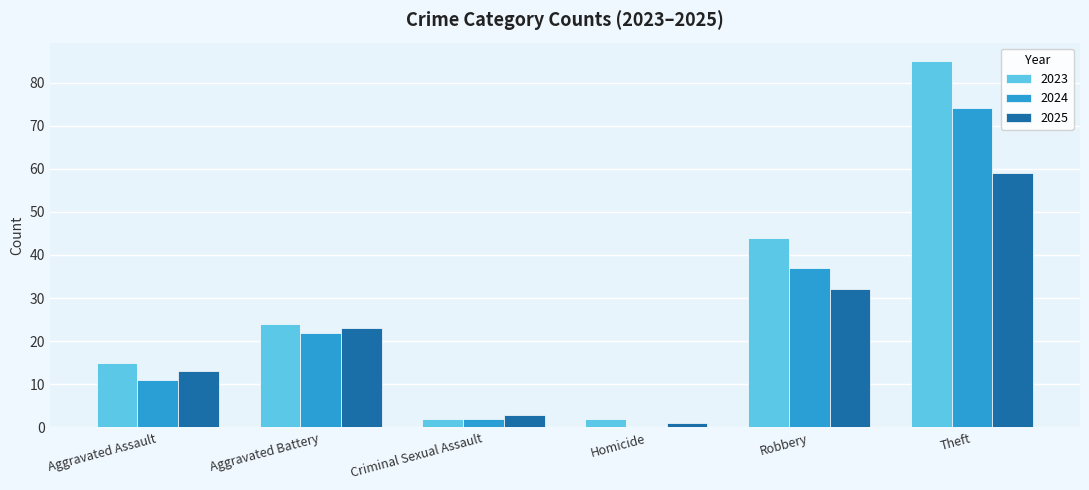

The 2023 series shows 44 at Robbery. True or false?

True